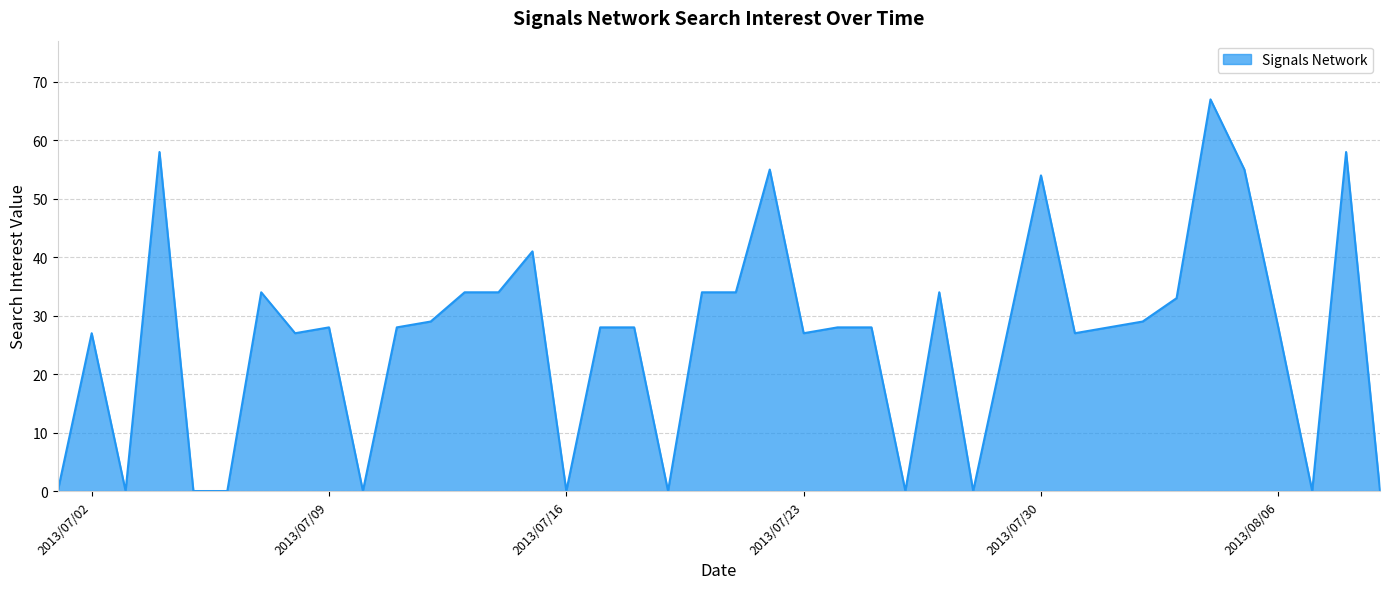

What is the maximum value shown in the chart?

67